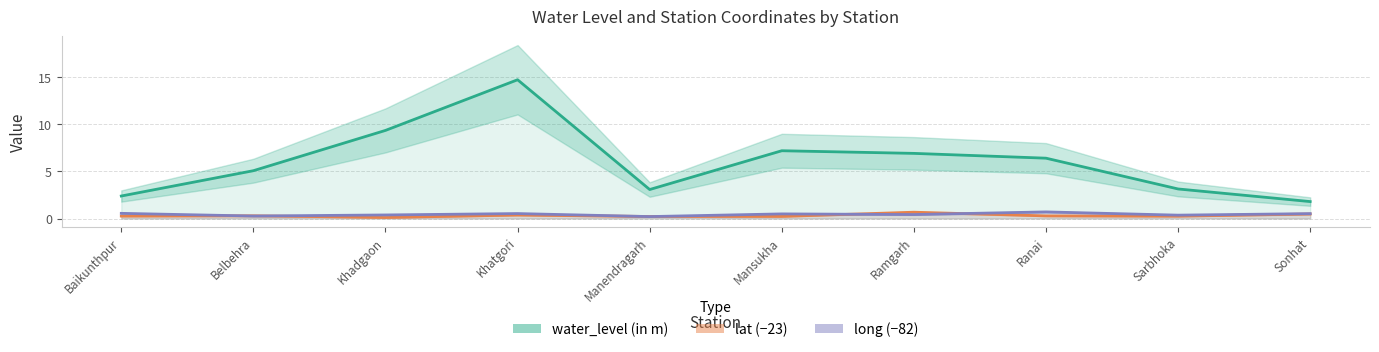

Count the number of categories in the chart.

10